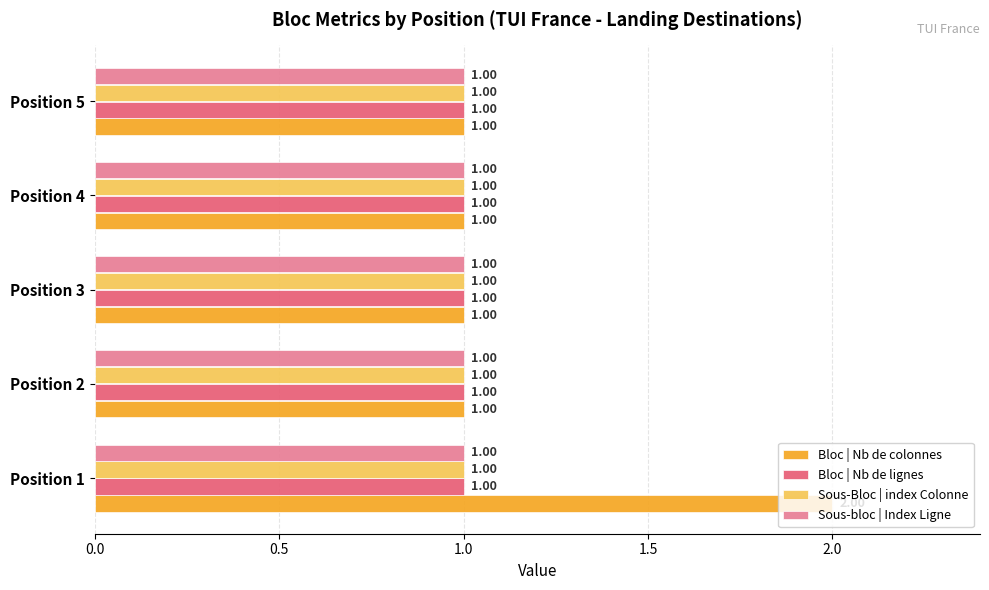

Which series has the widest spread of values?

Bloc | Nb de colonnes